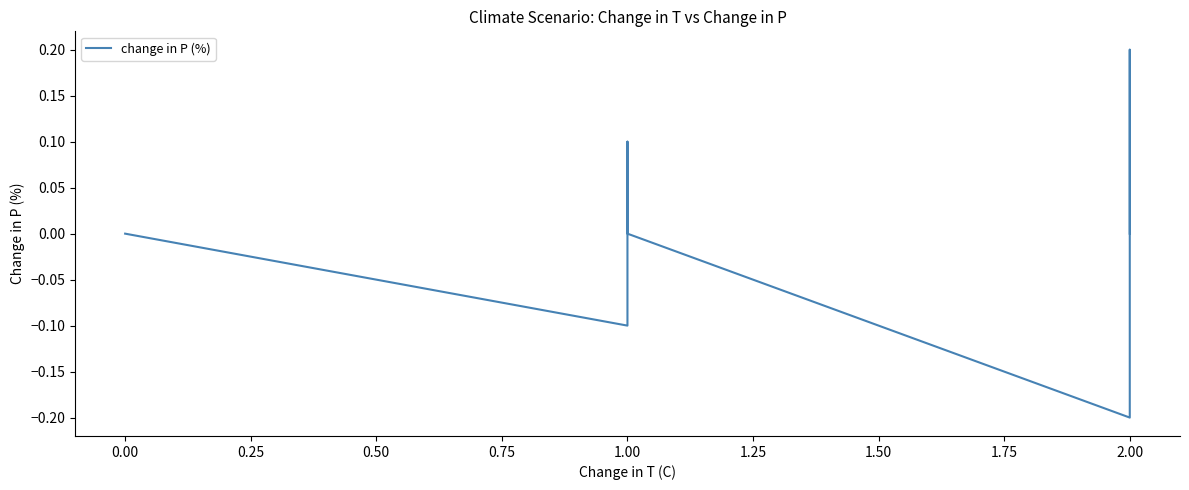

The value at 0.00 is 0.0. True or false?

True